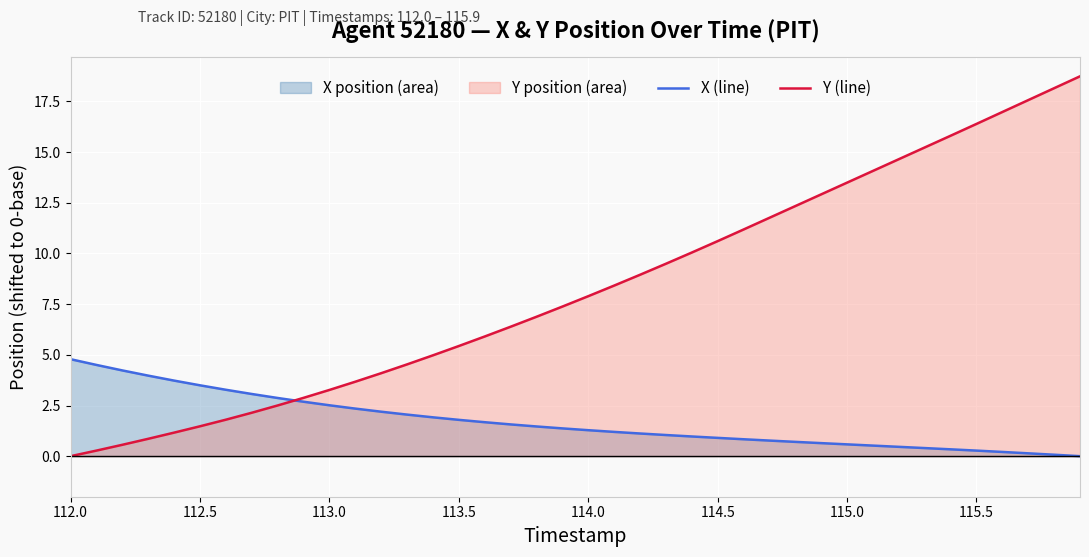

Rank the series by their average value, from lowest to highest.

X (line), Y (line)